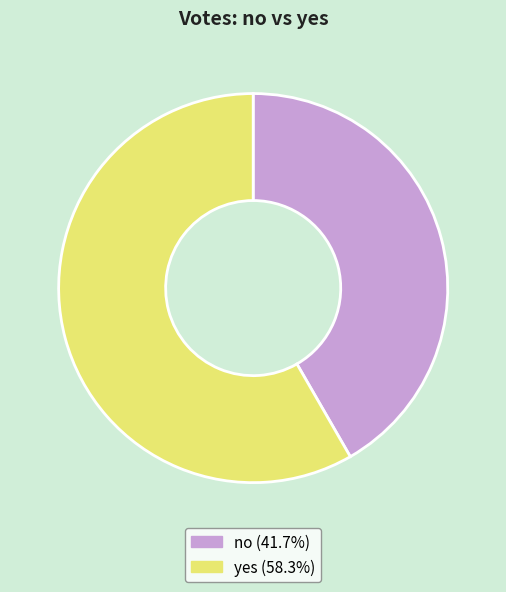

The no slice represents 42% of the pie. True or false?

True